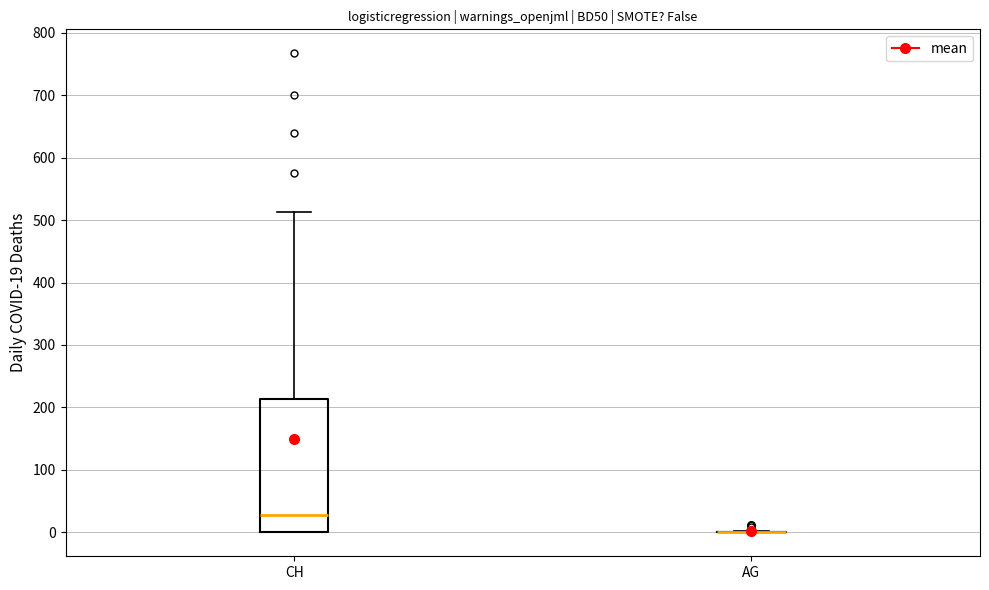

Comparing the boxes themselves (not the whiskers), which one is the tallest?

CH